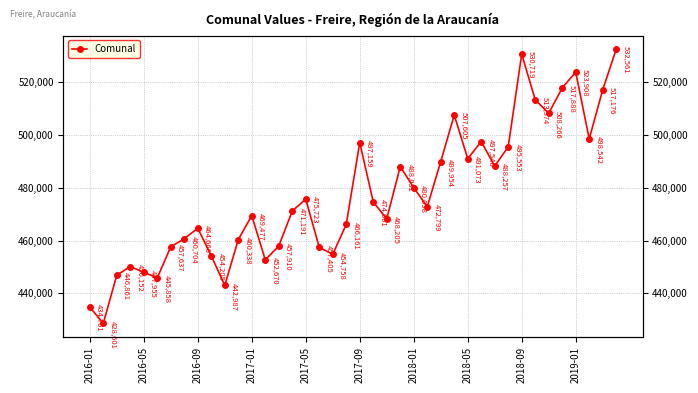

What is the minimum value shown in the chart?

428601